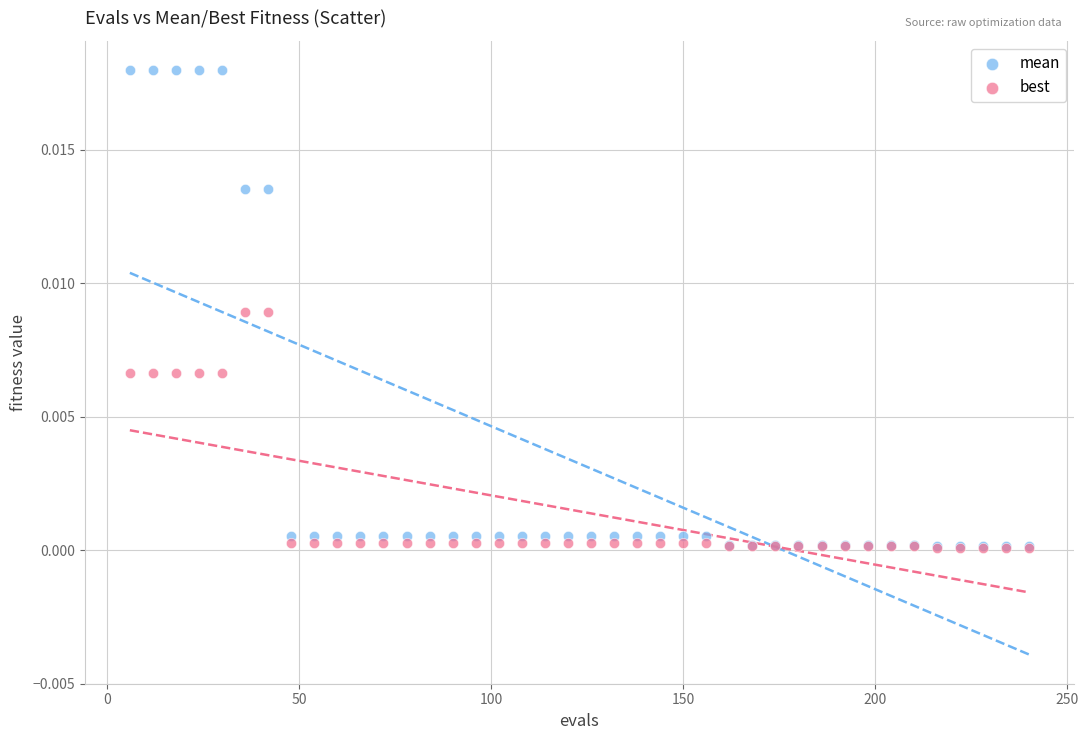

What are all the series names shown in the legend?

mean, best